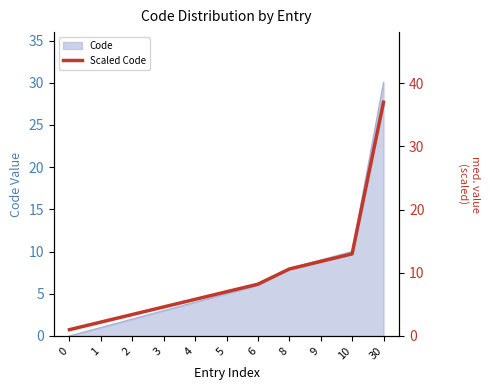

List the labels in order of value, smallest first.

0, 1, 2, 3, 4, 5, 6, 8, 9, 10, 30